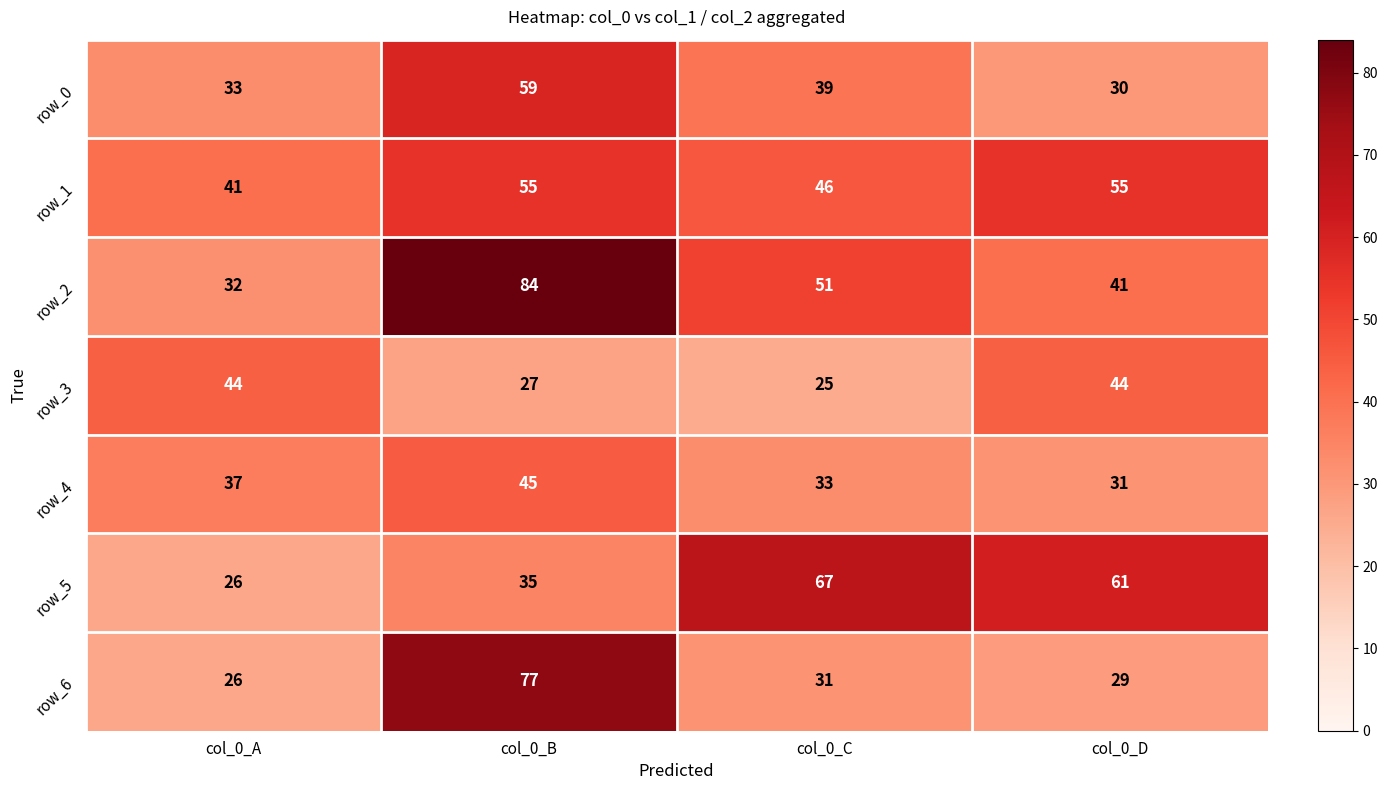

At col_0_B, list the series in order from smallest to largest.

row_3, row_5, row_4, row_1, row_0, row_6, row_2